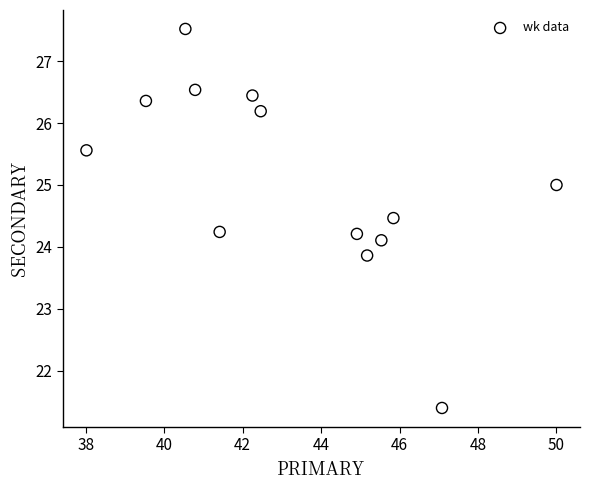

What is the range of Y values (max minus min)?

6.1